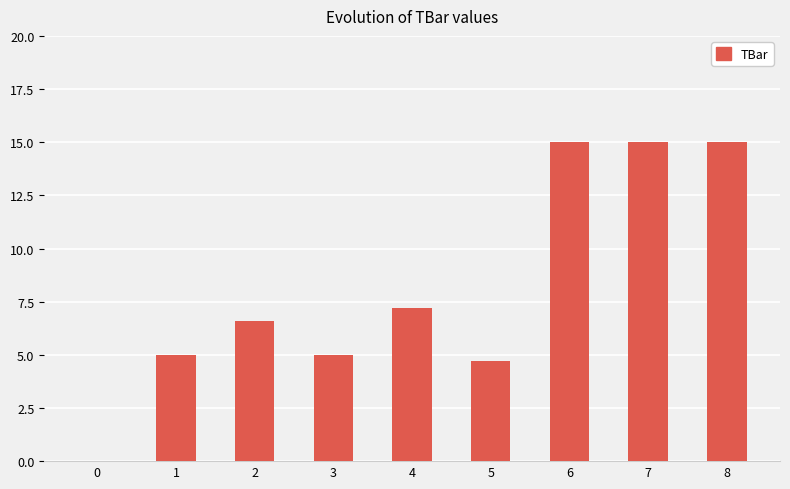

Count the number of categories in the chart.

9